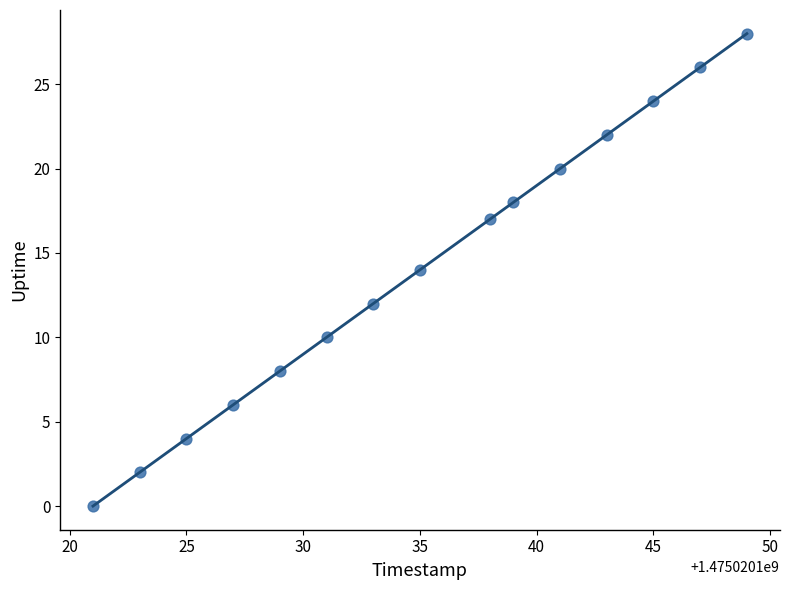

What is the range of X values (max minus min)?

28